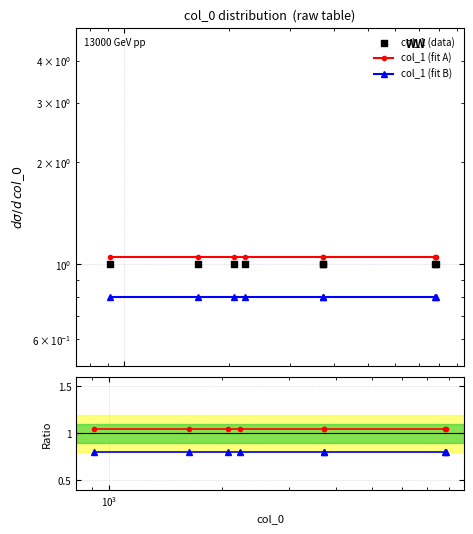

Which series contains the lowest Y value?

col_1 (fit B)